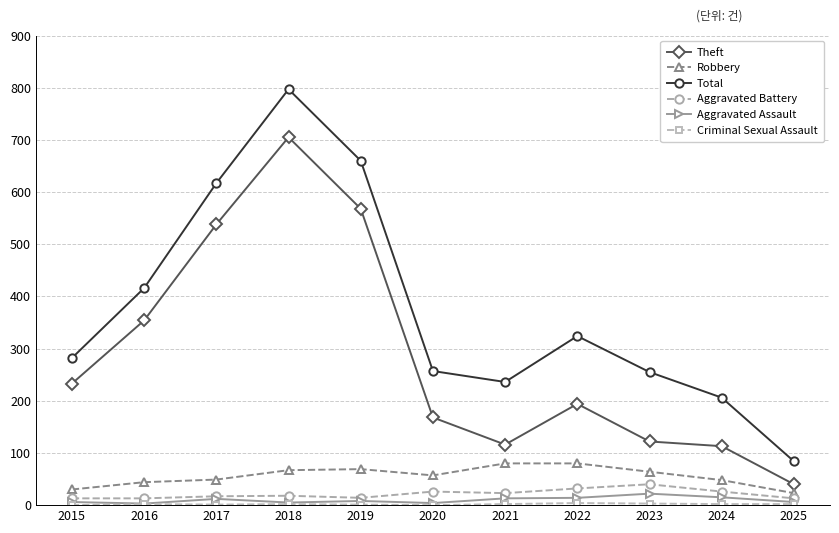

What is the total value across all series at 2025?

168